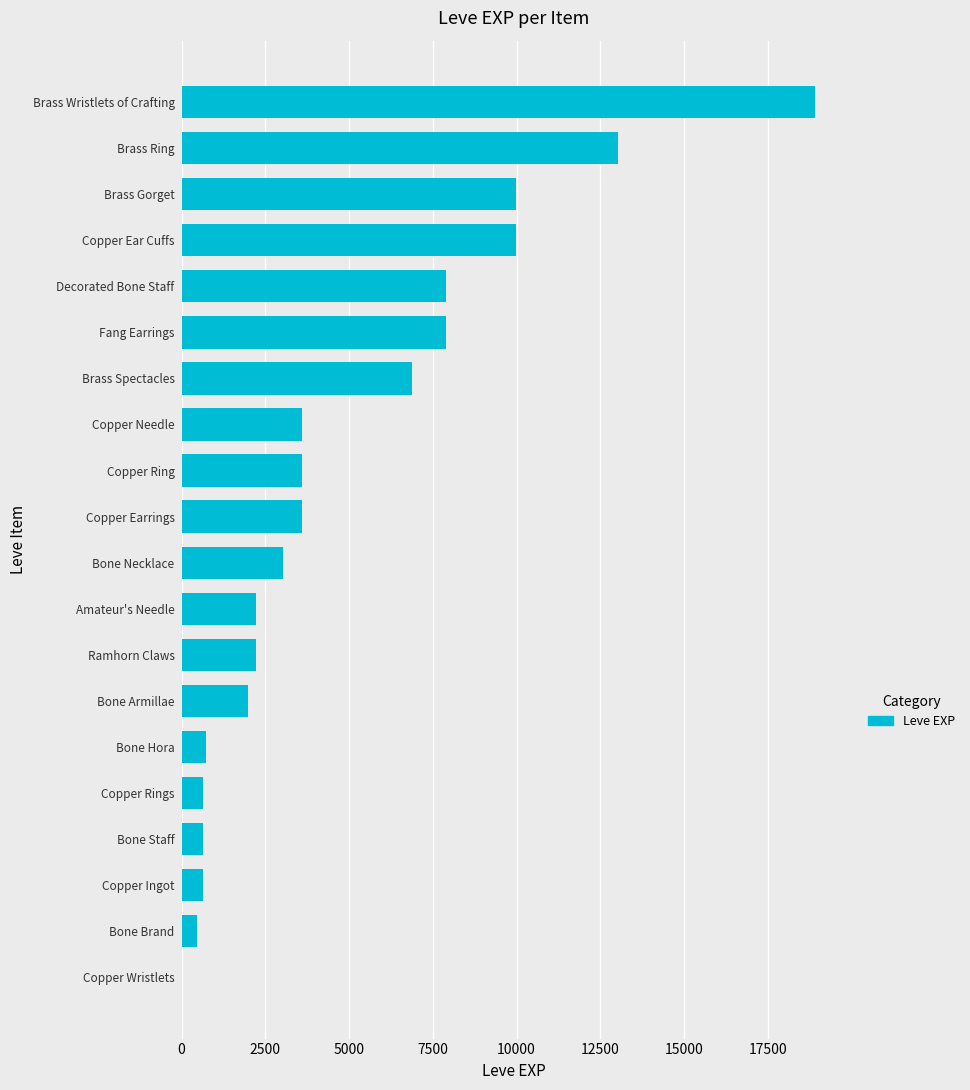

Which label corresponds to the largest value in the chart?

Brass Wristlets of Crafting